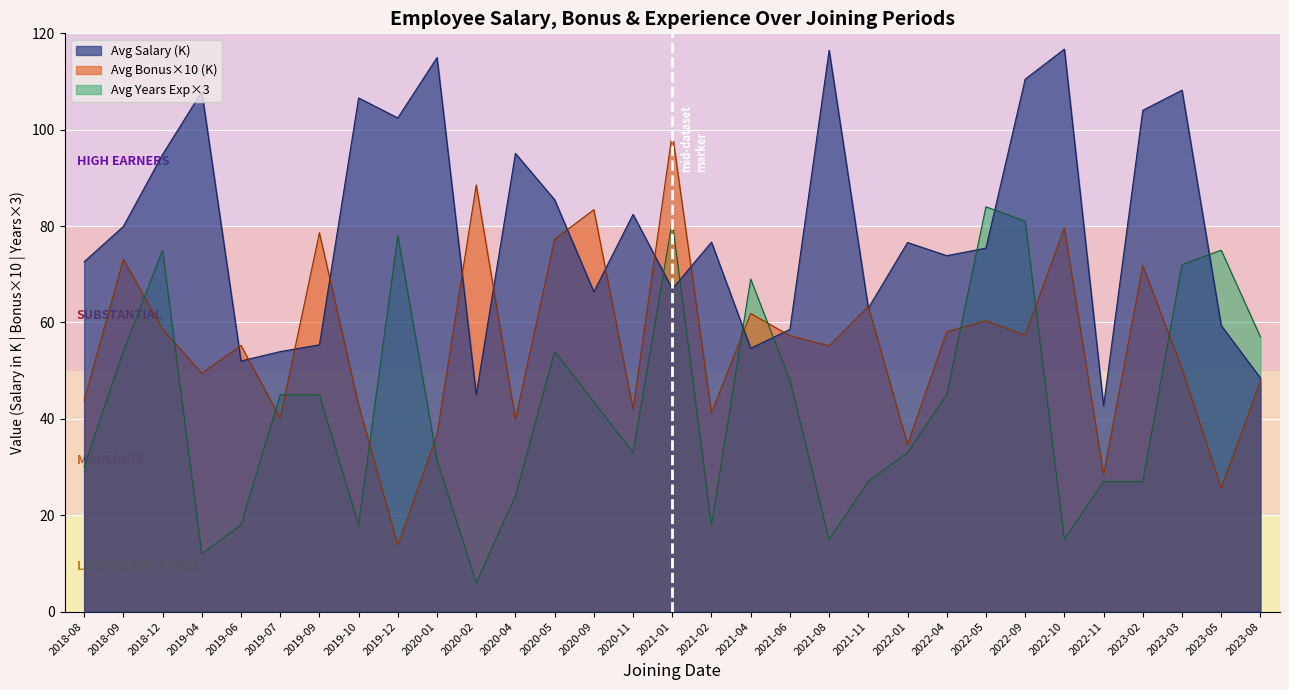

True or false: Avg Salary (K) has a value of 51.6 at 2018-08.

False